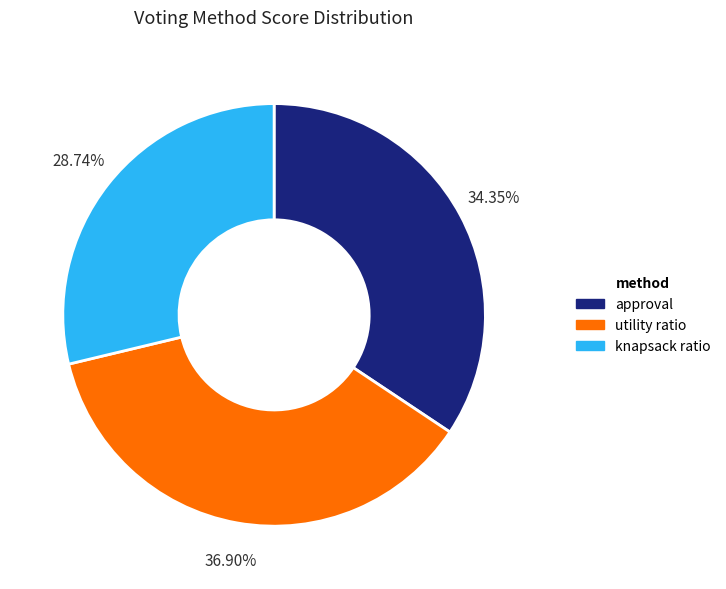

To the nearest percent, what percentage of the pie is approval?

34%